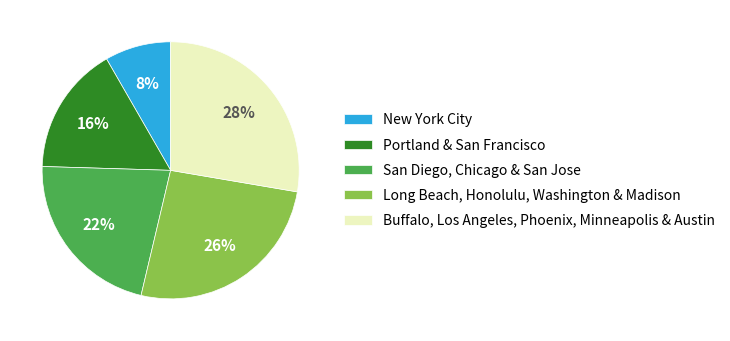

Does any single category account for the majority?

No